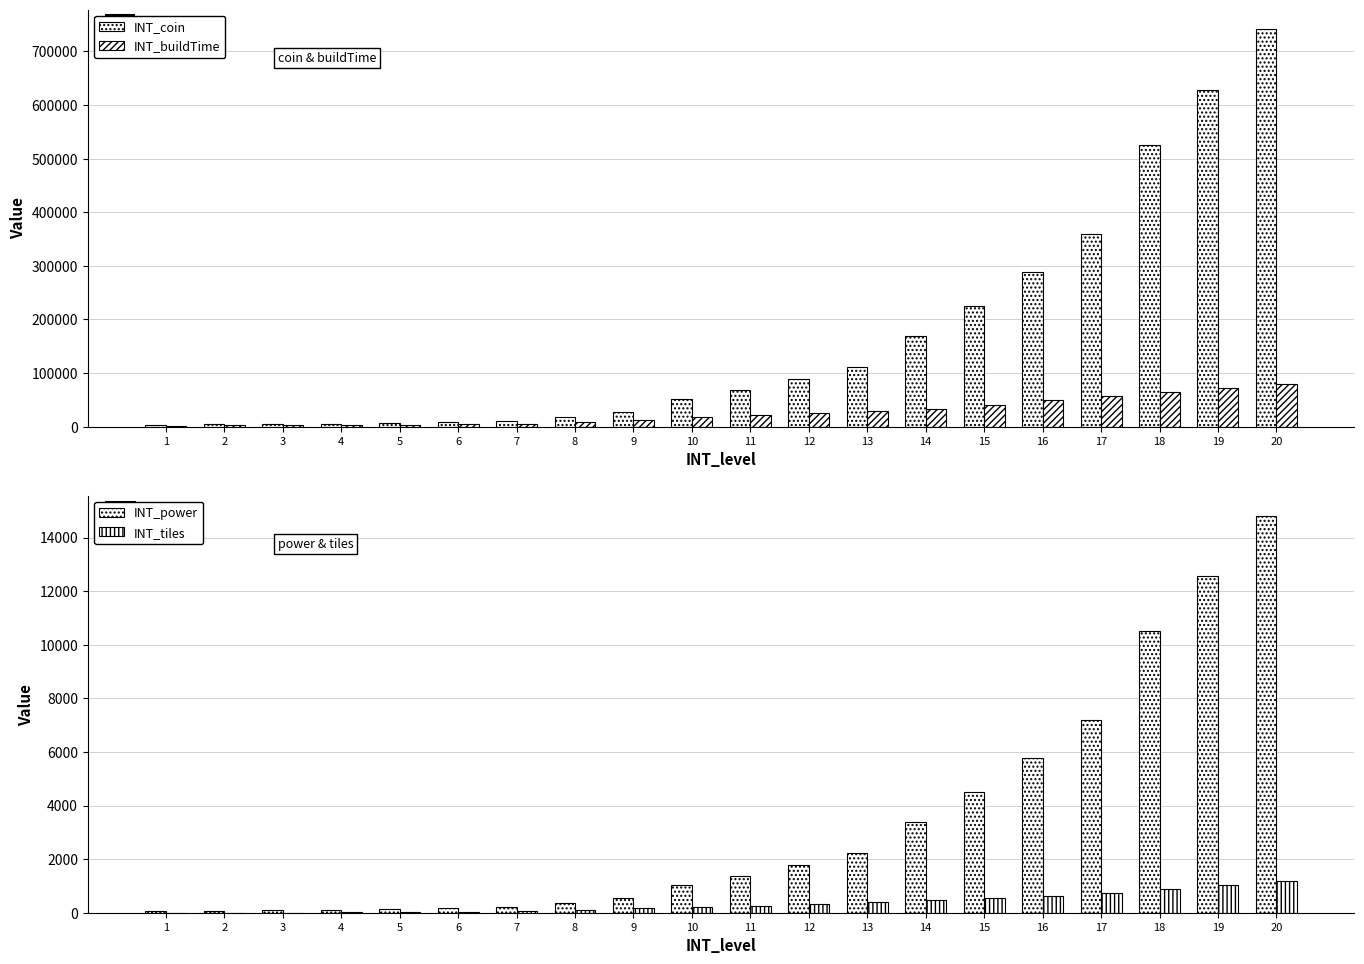

Rank the series by their maximum value, from lowest to highest.

INT_tiles, INT_power, INT_buildTime, INT_coin